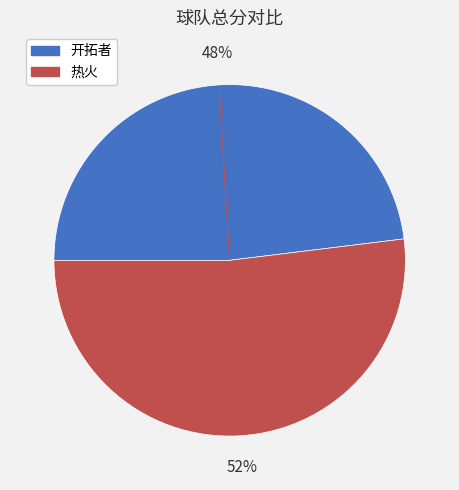

Which category accounts for the majority?

热火